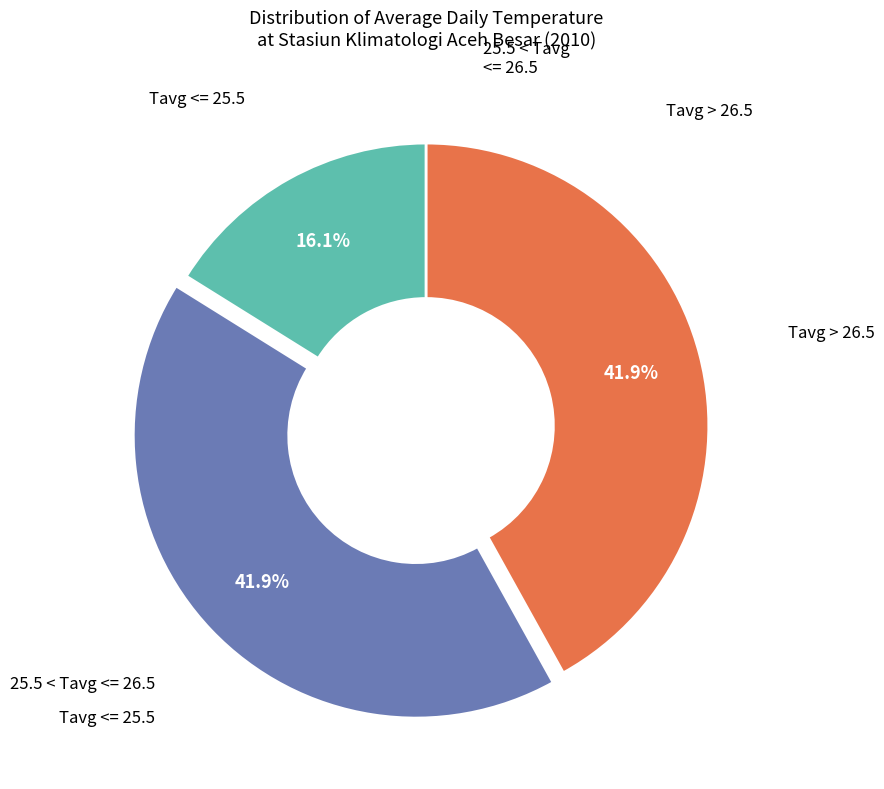

Does any single category account for the majority?

No